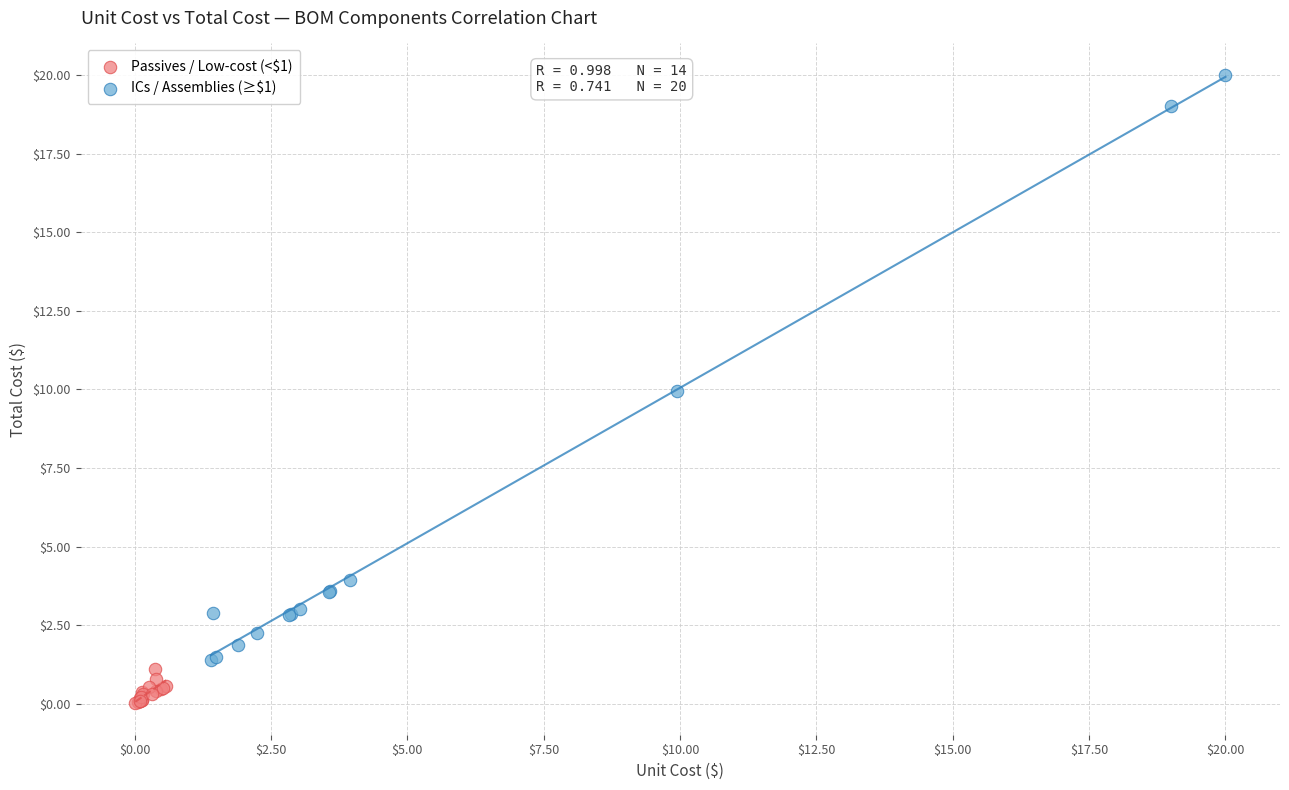

Which series has the largest Y range (max minus min)?

ICs / Assemblies (≥$1)